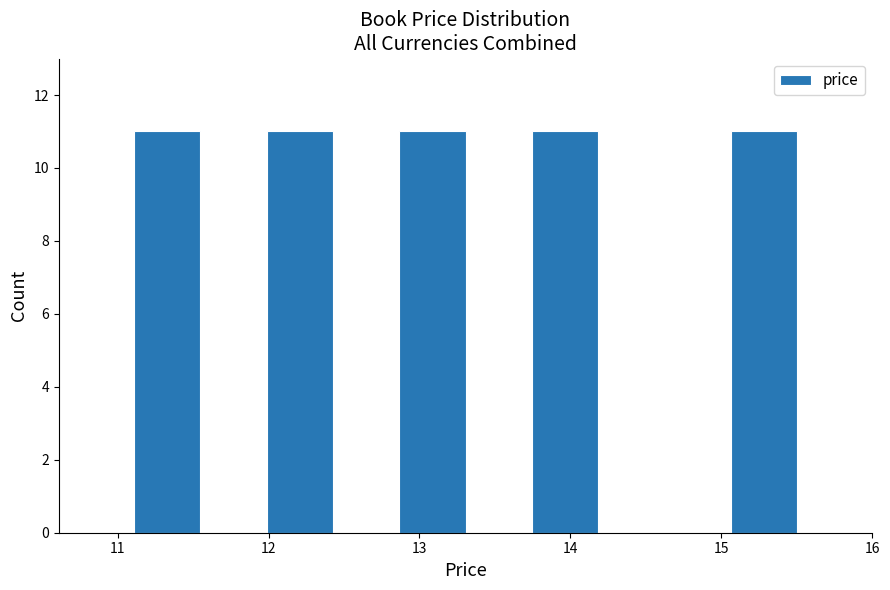

What is the height of the bar covering 11.1 to 11.5 on the x-axis? Neither the bar edges nor the heights are printed on the chart, so give them approximately, as read against the axes.

11